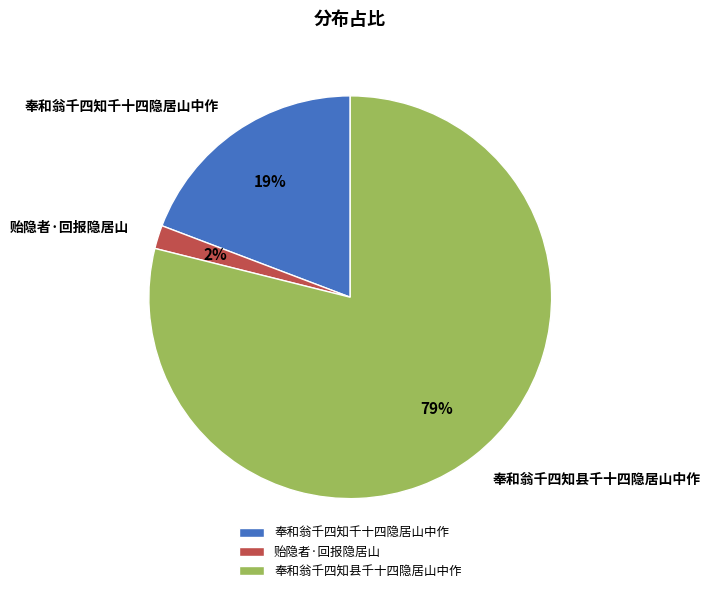

Which slice is the smallest?

贻隐者·回报隐居山